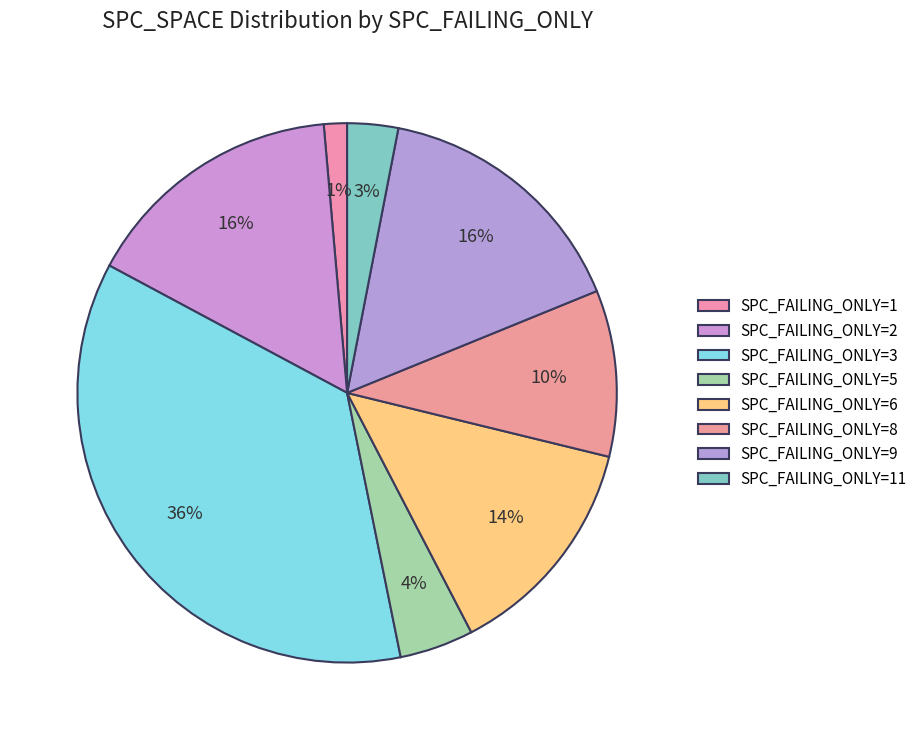

Is there a majority slice in this chart?

No